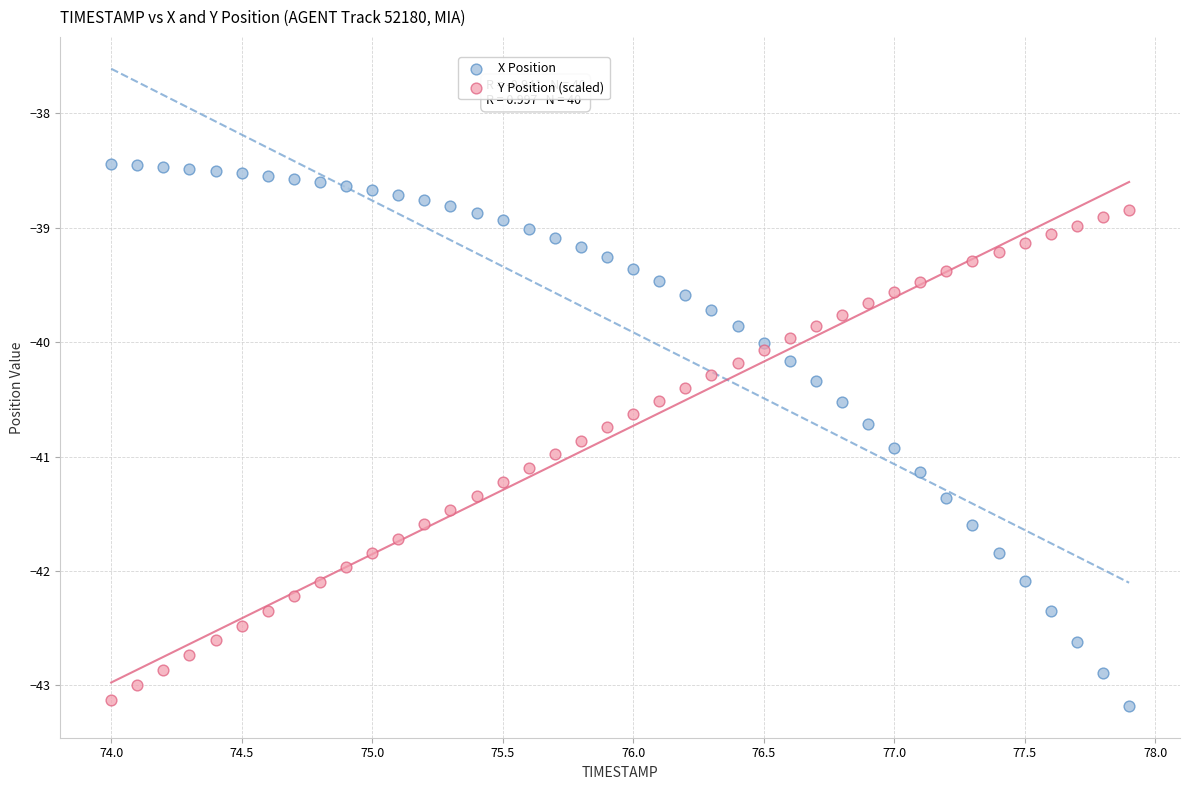

What is the X range (max minus min) for the scatter plot?

3.9